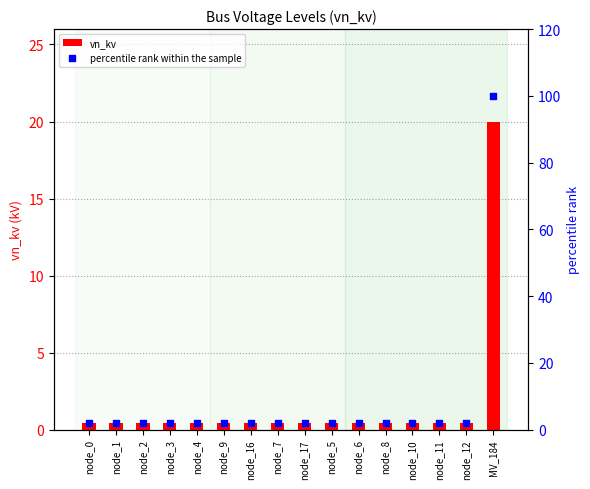

Which series contains the lowest Y value?

vn_kv